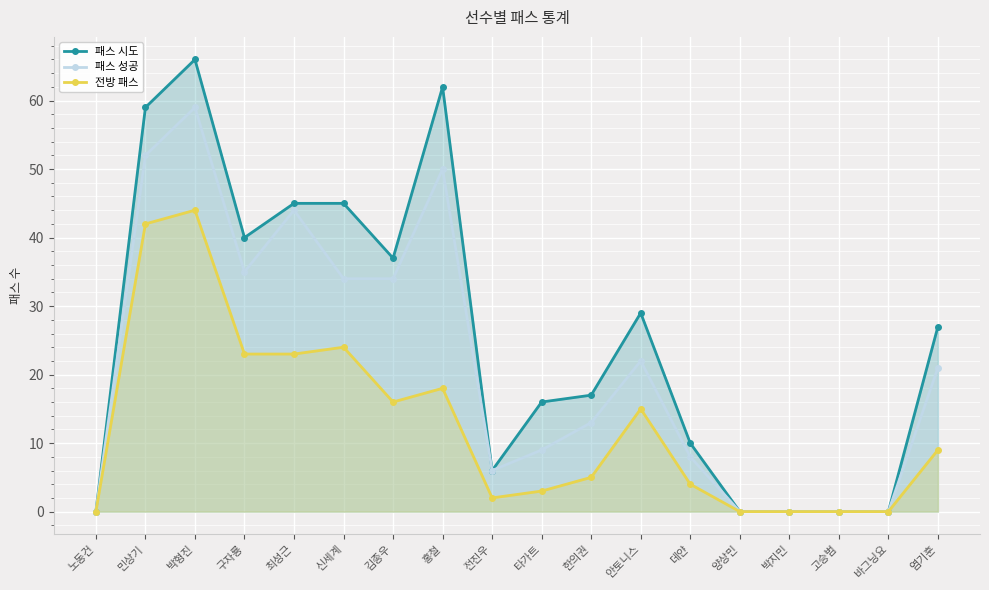

What is the difference between the highest and lowest values at 전진우?

4